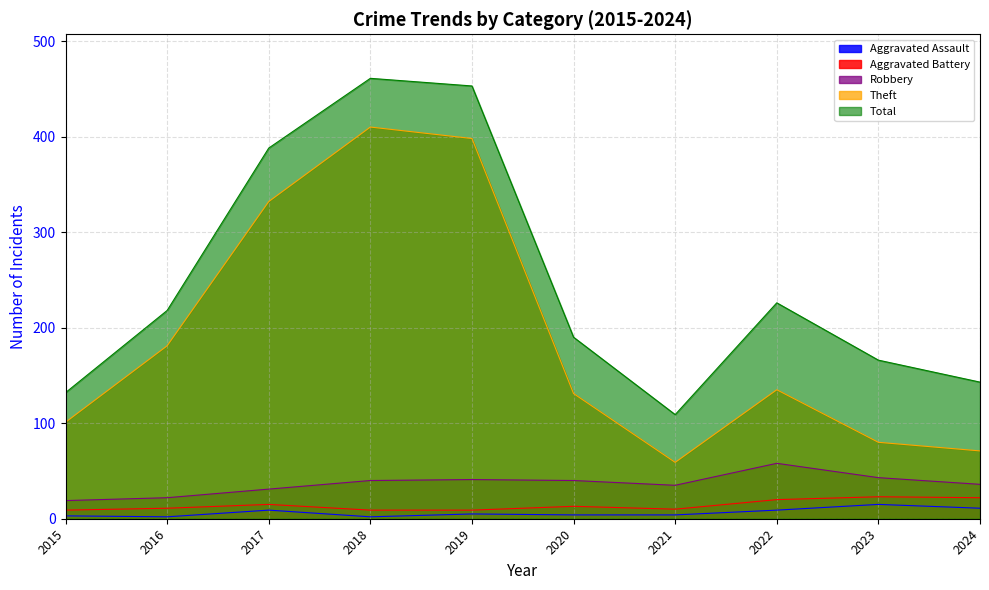

Reading left to right, what are all the values shown in this chart?

Aggravated Assault: 2015=3	2016=2	2017=9	2018=2	2019=5	2020=4	2021=4	2022=9	2023=15	2024=11
Aggravated Battery: 2015=9	2016=11	2017=15	2018=9	2019=9	2020=13	2021=10	2022=20	2023=23	2024=22
Robbery: 2015=19	2016=22	2017=31	2018=40	2019=41	2020=40	2021=35	2022=58	2023=43	2024=36
Theft: 2015=101	2016=181	2017=332	2018=410	2019=398	2020=131	2021=59	2022=135	2023=80	2024=71
Total: 2015=132	2016=218	2017=388	2018=461	2019=453	2020=190	2021=109	2022=226	2023=166	2024=143